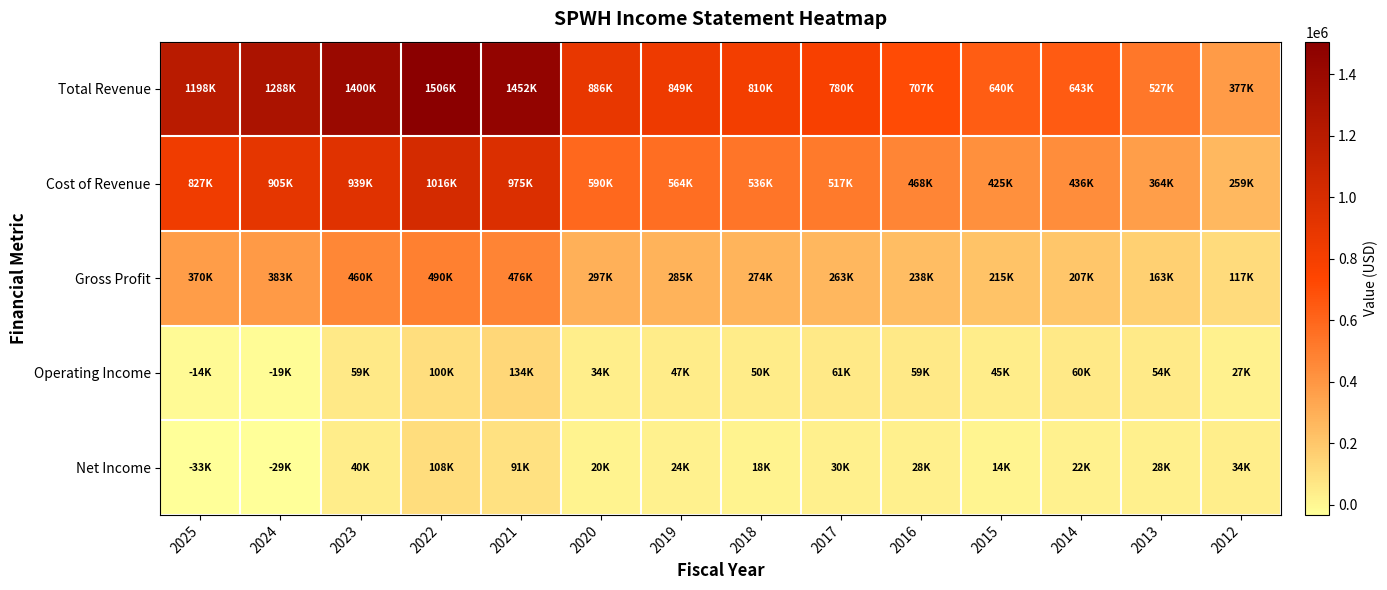

Reading left to right, list all the values displayed in this chart.

Total Revenue: 2025=1197600	2024=1288000	2023=1399500	2022=1506100	2021=1451800	2020=886400	2019=849100	2018=809700	2017=780000	2016=706800	2015=639900	2014=643200	2013=526900	2012=376600
Cost of Revenue: 2025=827200	2024=904600	2023=939300	2022=1015800	2021=975300	2020=589800	2019=564200	2018=535800	2017=516700	2016=468200	2015=424700	2014=435900	2013=364300	2012=259400
Gross Profit: 2025=370500	2024=383400	2023=460200	2022=490300	2021=476500	2020=296600	2019=284900	2018=273900	2017=263200	2016=238500	2015=215200	2014=207200	2013=162600	2012=117200
Operating Income: 2025=-14500	2024=-18700	2023=59400	2022=100400	2021=134000	2020=34100	2019=46700	2018=49700	2017=60700	2016=59300	2015=44900	2014=60000	2013=53500	2012=26600
Net Income: 2025=-33100	2024=-29000	2023=40500	2022=108500	2021=91400	2020=20200	2019=23800	2018=17700	2017=29700	2016=27800	2015=13800	2014=21800	2013=28100	2012=33700